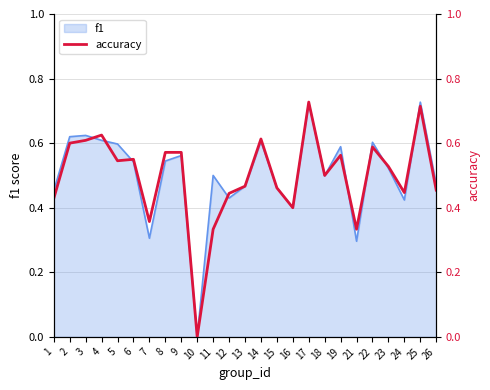

Where is the first local maximum?

4